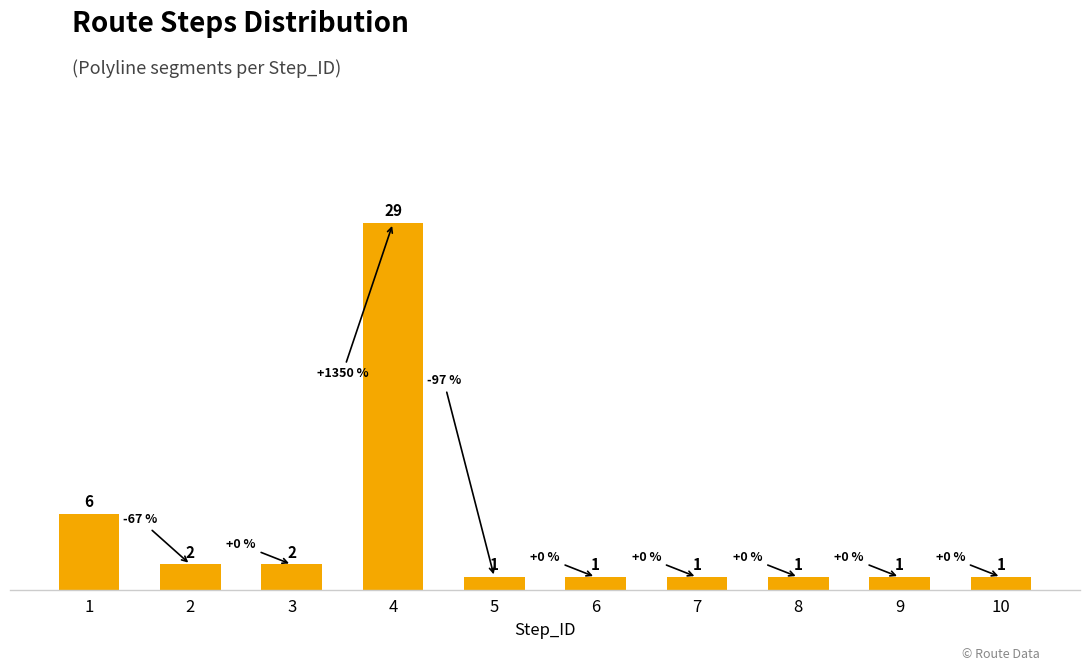

How many distinct data groups are displayed?

1